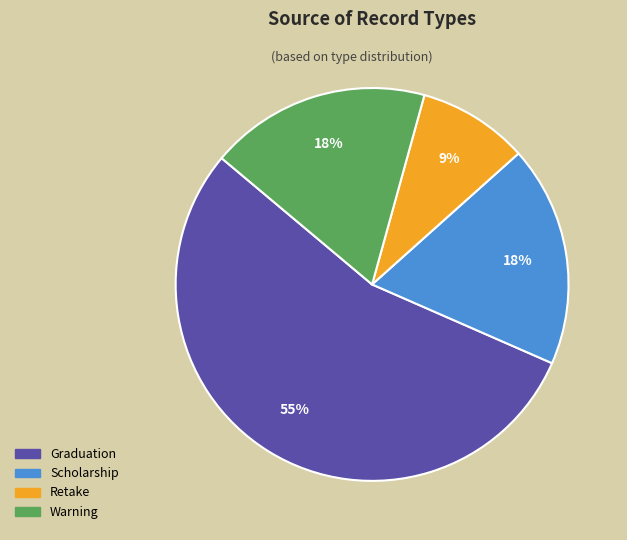

Between Warning and Graduation, which is larger?

Graduation